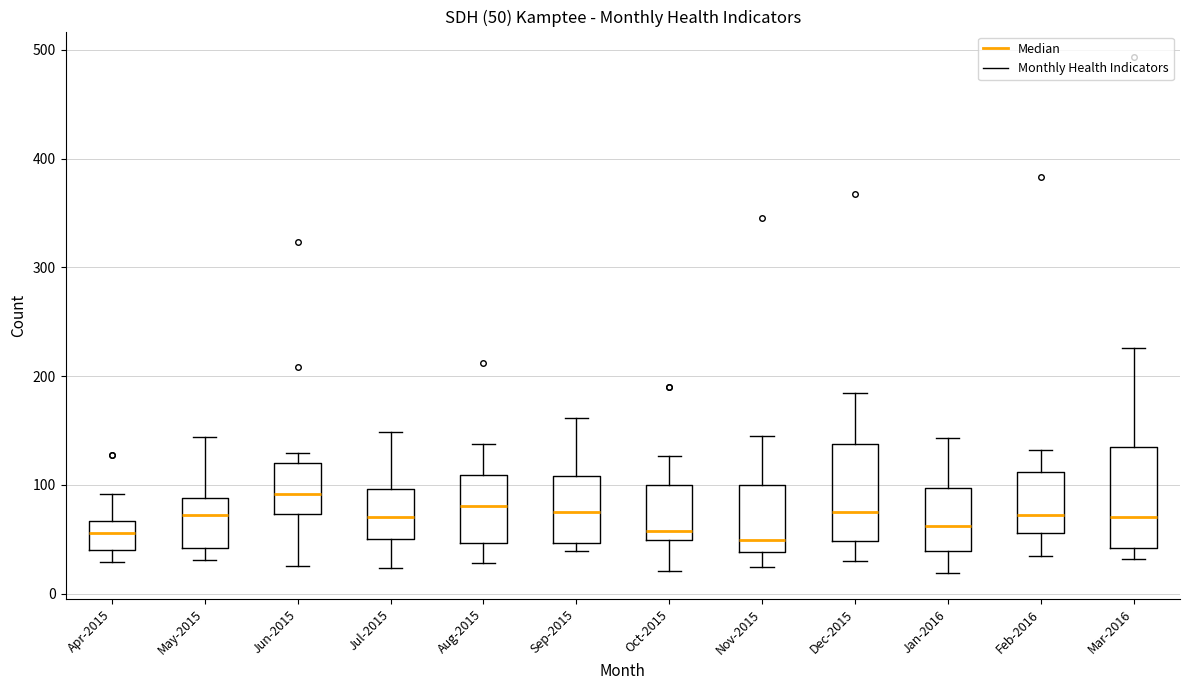

Which box's median line is the highest?

Jun-2015